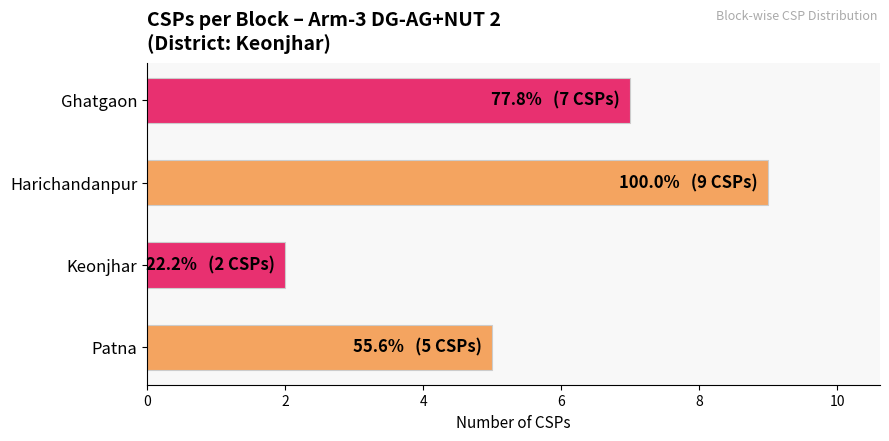

What is the maximum value shown in the chart?

9